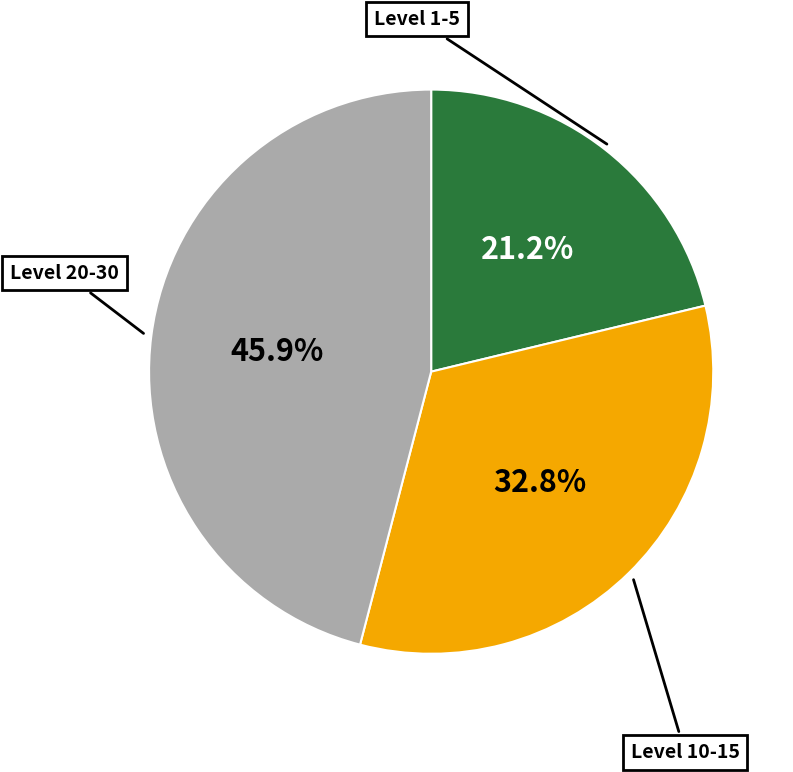

What percentage do Level 1-5 and Level 20-30 together represent?

67.2%